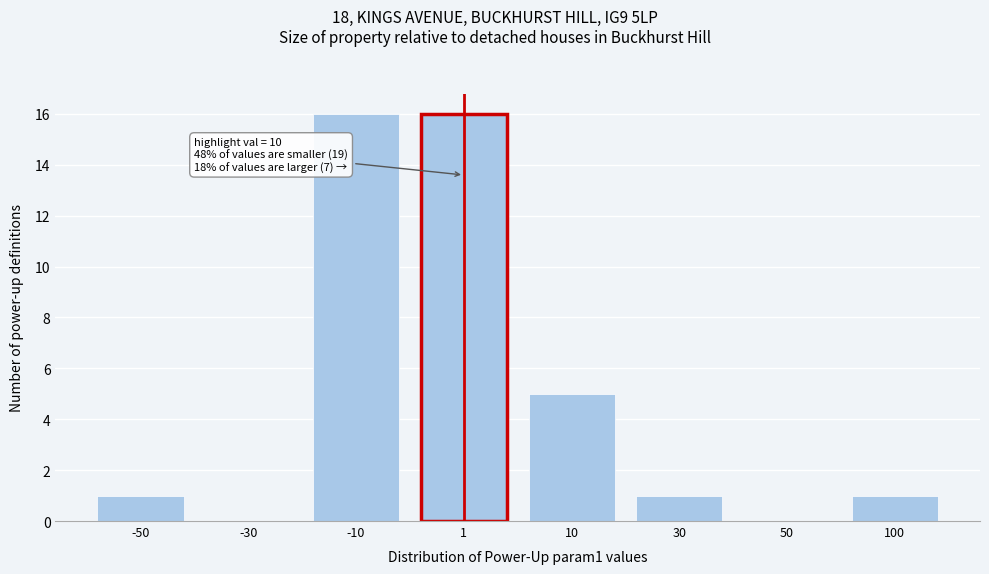

Reading right to left, transcribe all the data shown in this chart.

100=1	50=0	30=1	10=5	1=16	-10=16	-30=0	-50=1